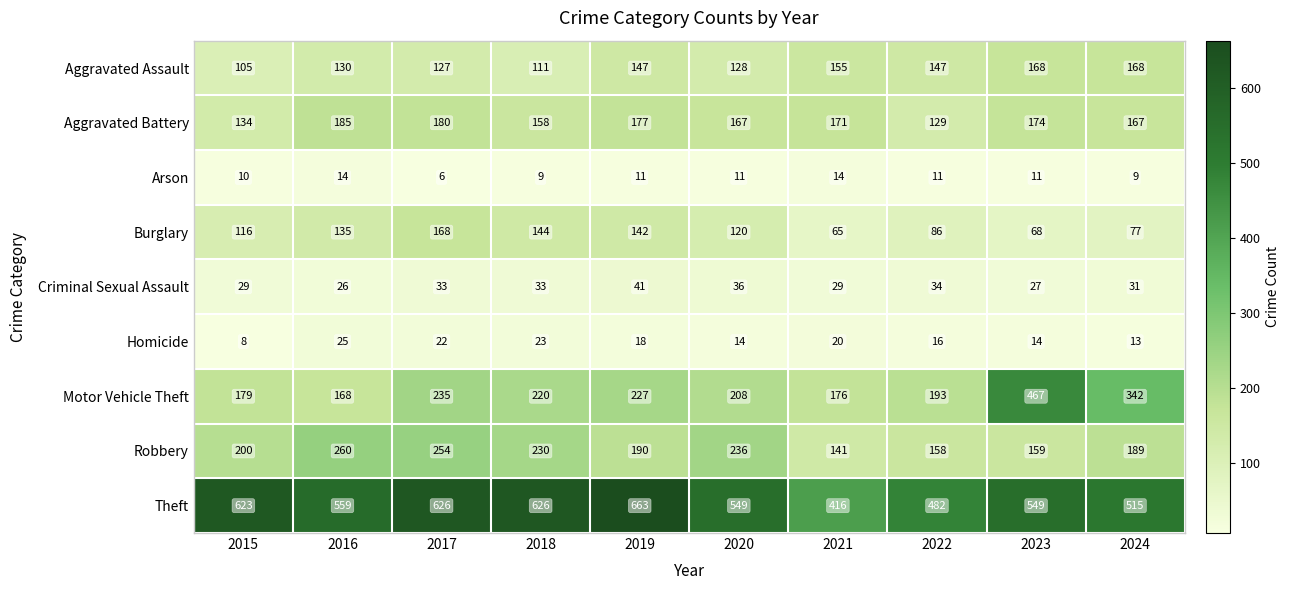

Which series changed the most between 2021 and 2024?

Motor Vehicle Theft